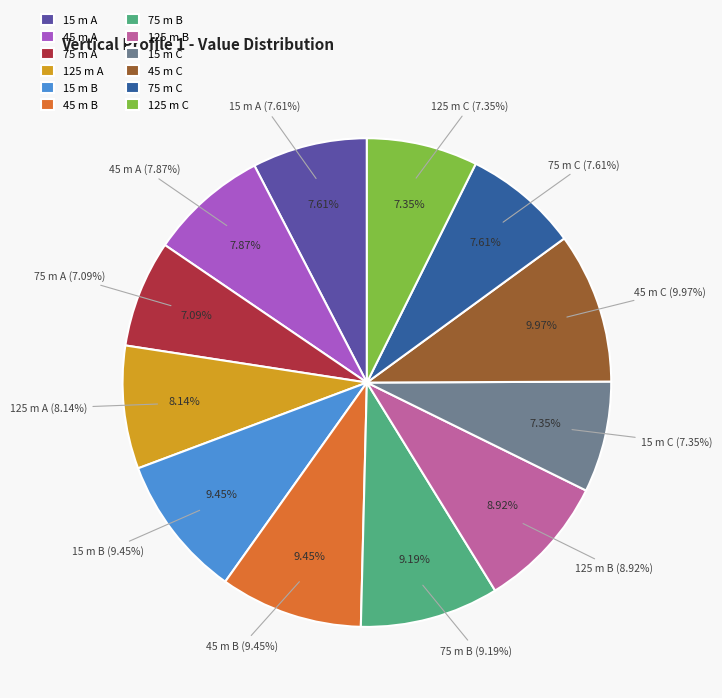

Which slice is the largest?

45 m C